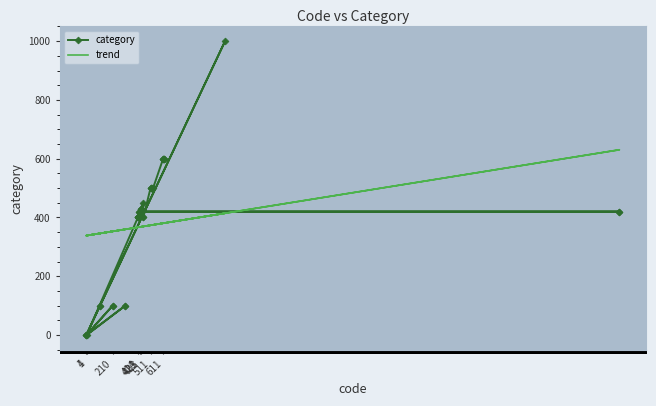

At which category does category reach its first local peak?

4